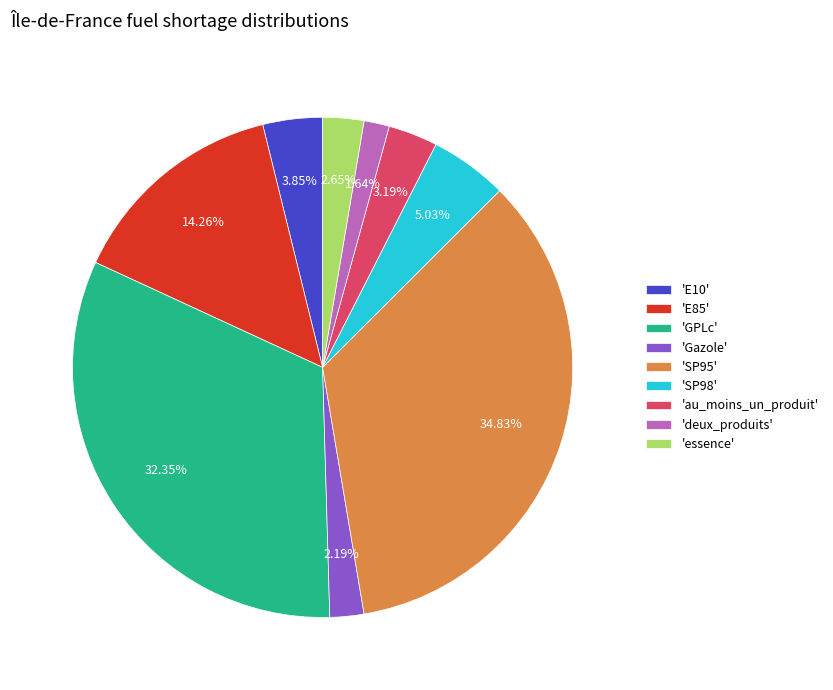

Combined, do 'essence' and 'E10' account for over 50%?

No